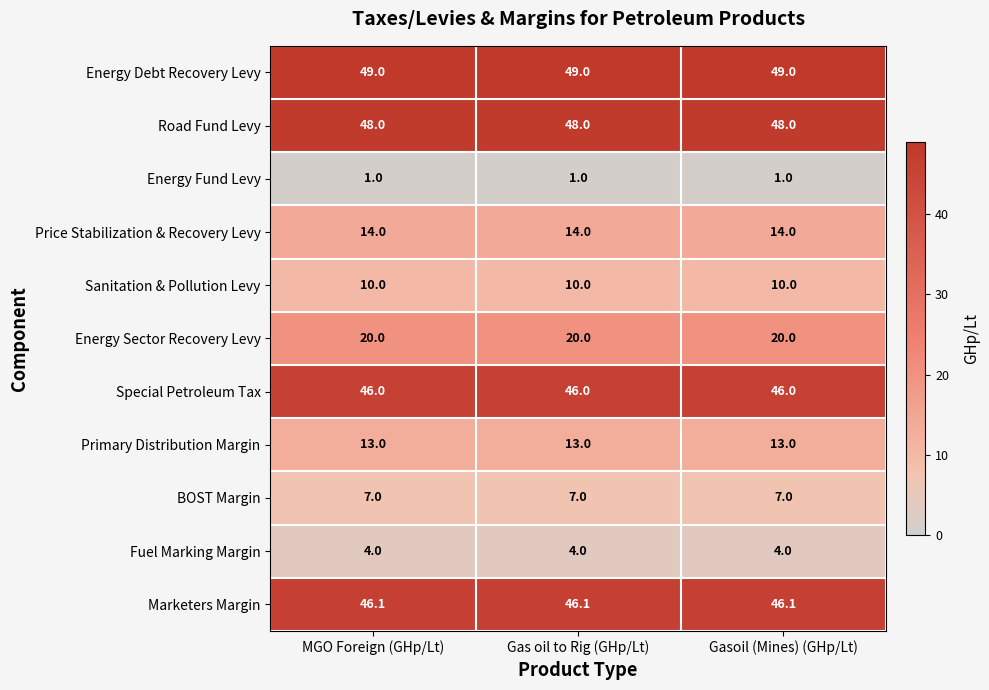

Rank the series by their maximum value, from highest to lowest.

Energy Debt Recovery Levy, Road Fund Levy, Marketers Margin, Special Petroleum Tax, Energy Sector Recovery Levy, Price Stabilization & Recovery Levy, Primary Distribution Margin, Sanitation & Pollution Levy, BOST Margin, Fuel Marking Margin, Energy Fund Levy